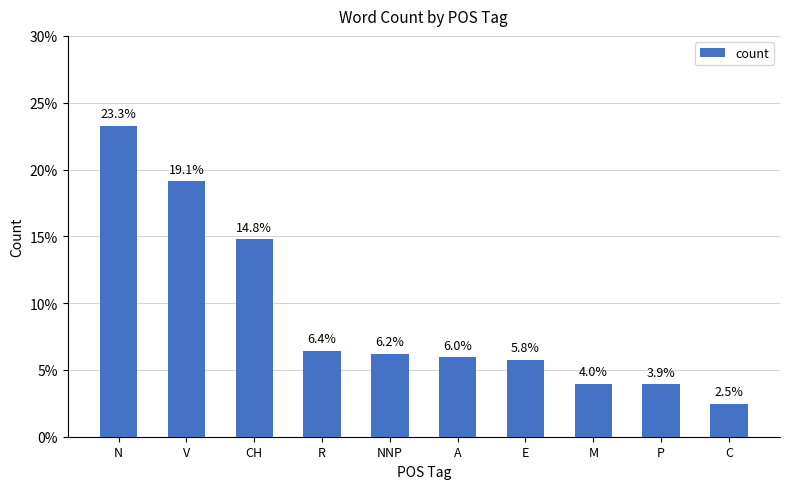

Rank the categories by value from lowest to highest.

C, P, M, E, A, NNP, R, CH, V, N